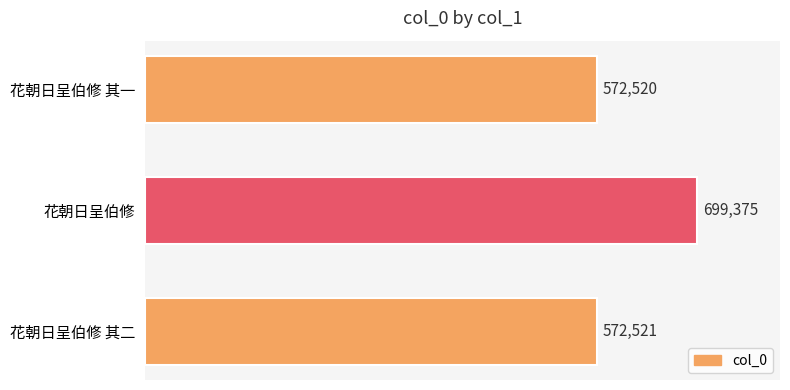

How many data points does each series have?

3